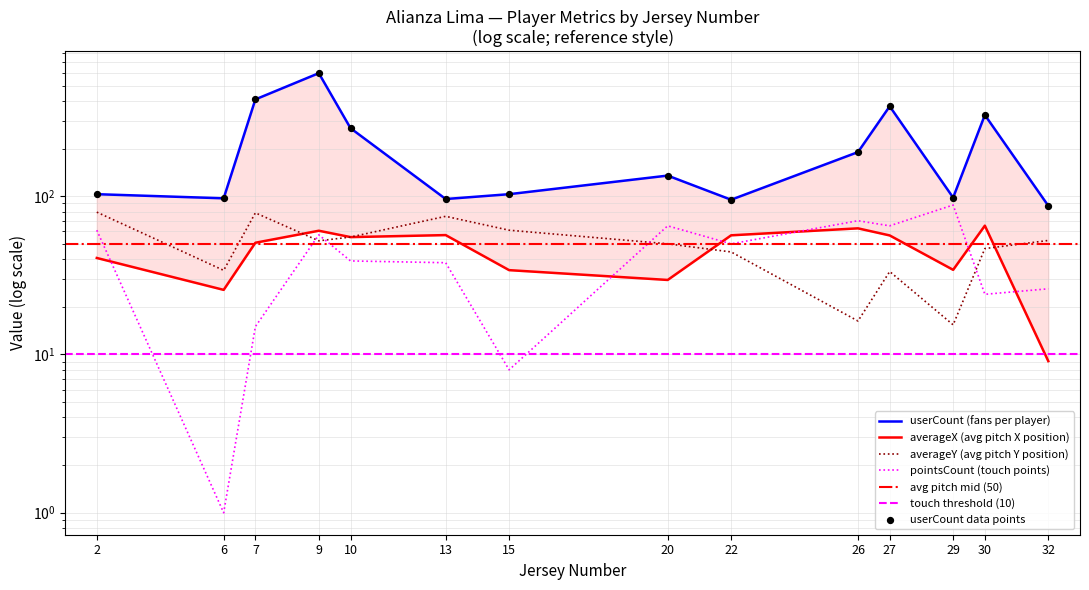

Which series has the largest Y range (max minus min)?

userCount